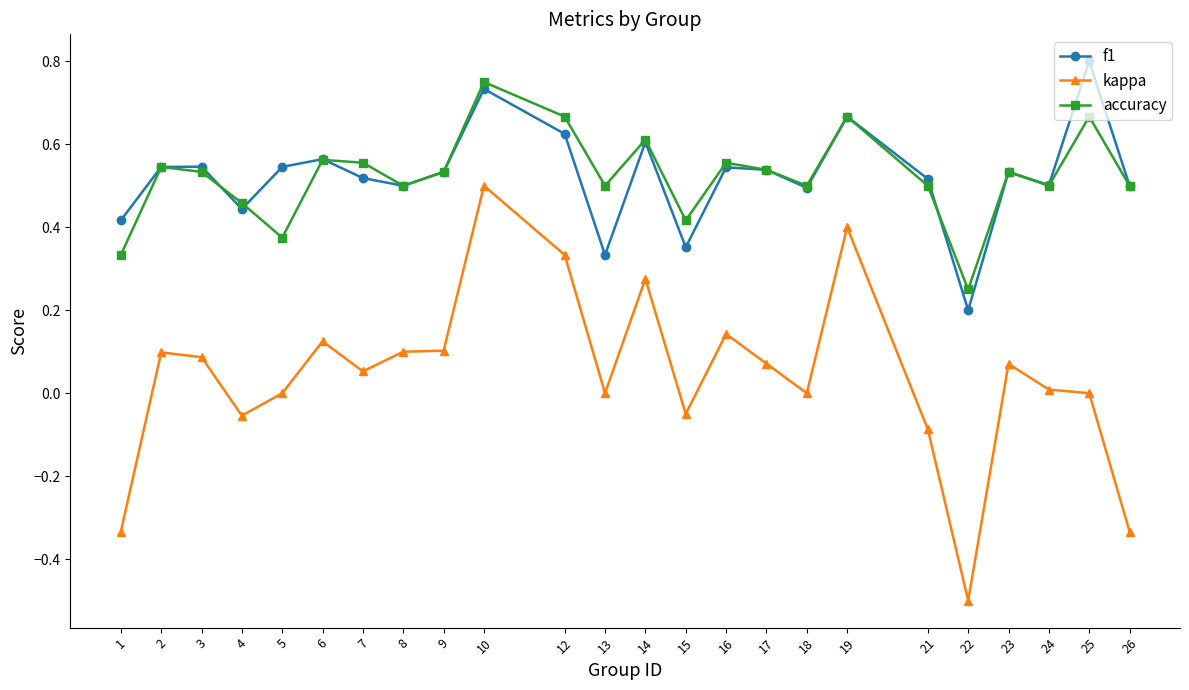

True or false: accuracy and kappa cross at least once.

False